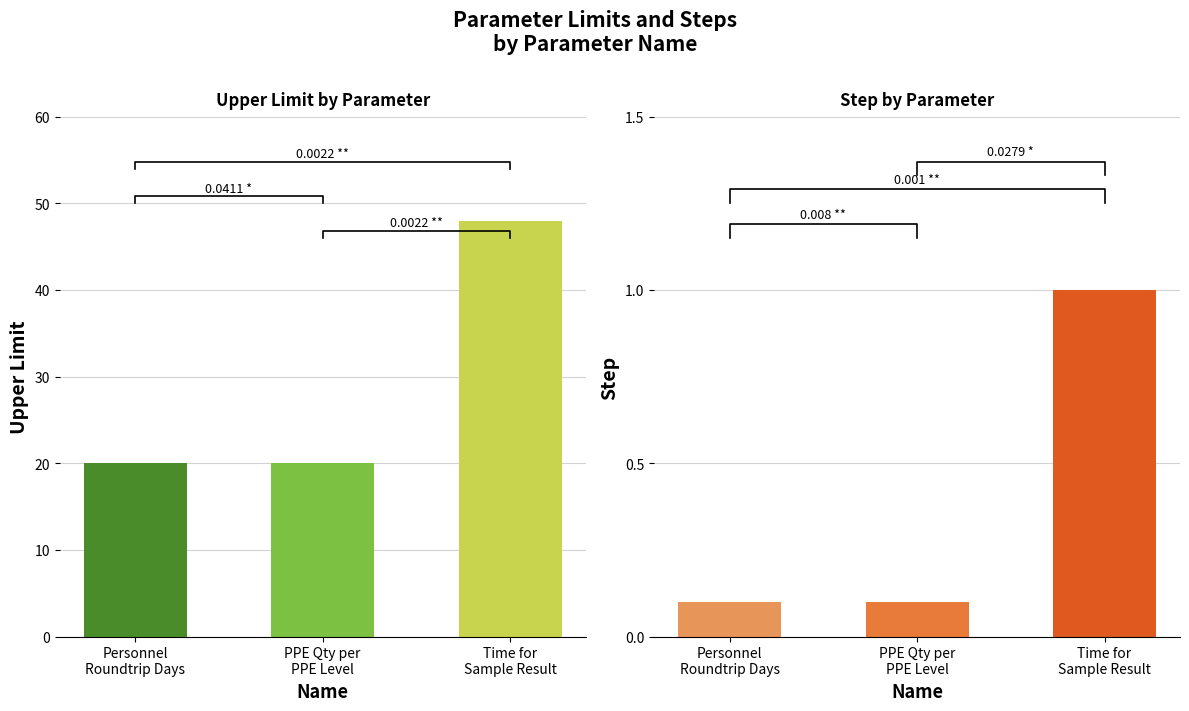

Reading right to left, transcribe all the data shown in this chart.

Upper Limit: Time for
Sample Result=48.0	PPE Qty per
PPE Level=20.0	Personnel
Roundtrip Days=20.0
Step: Time for
Sample Result=1.0	PPE Qty per
PPE Level=0.1	Personnel
Roundtrip Days=0.1